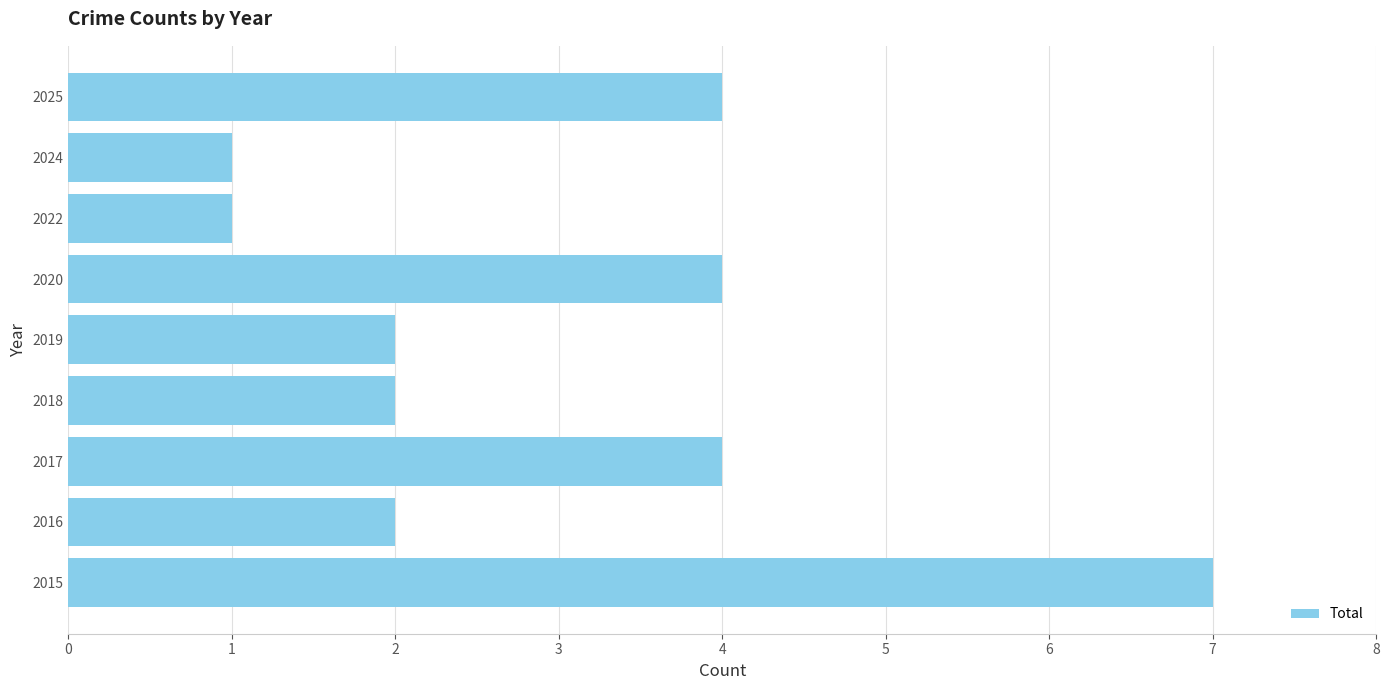

What is the change in value from 2015 to 2017?

-3